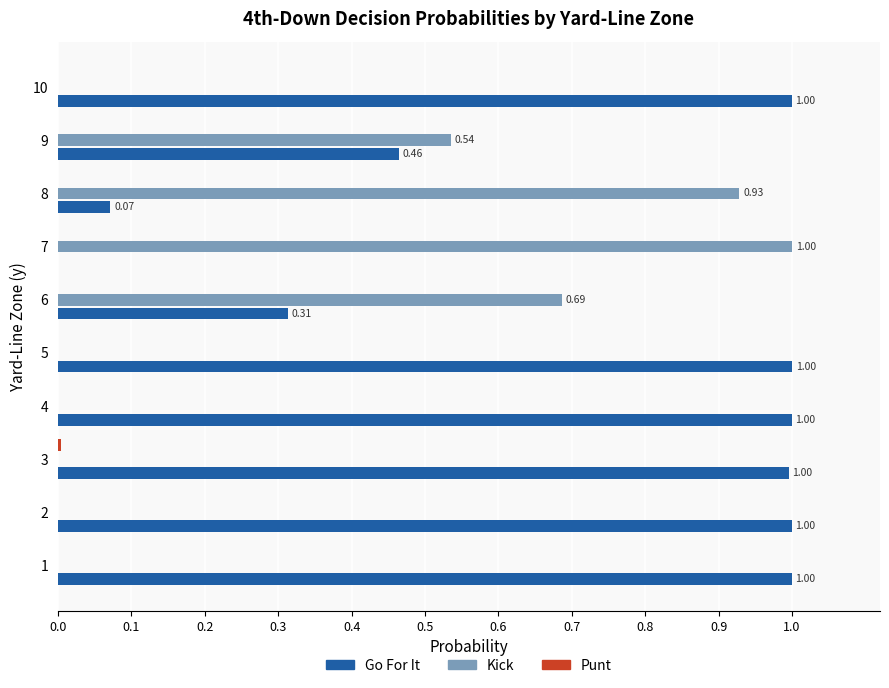

What is the total value across all series at 8?

1.0